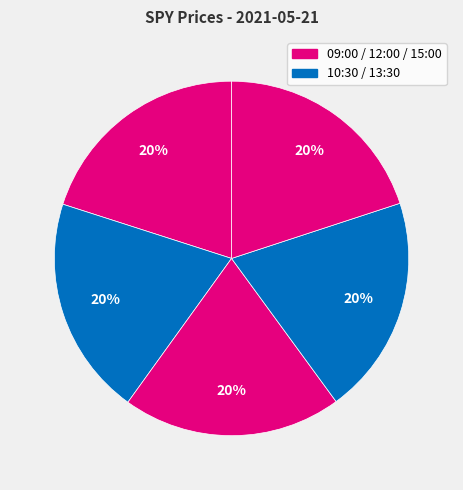

Count the number of slices in the pie.

5